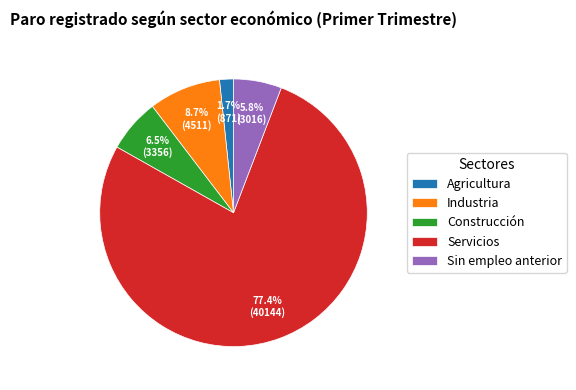

To the nearest percent, what percentage of the pie is Servicios?

77%